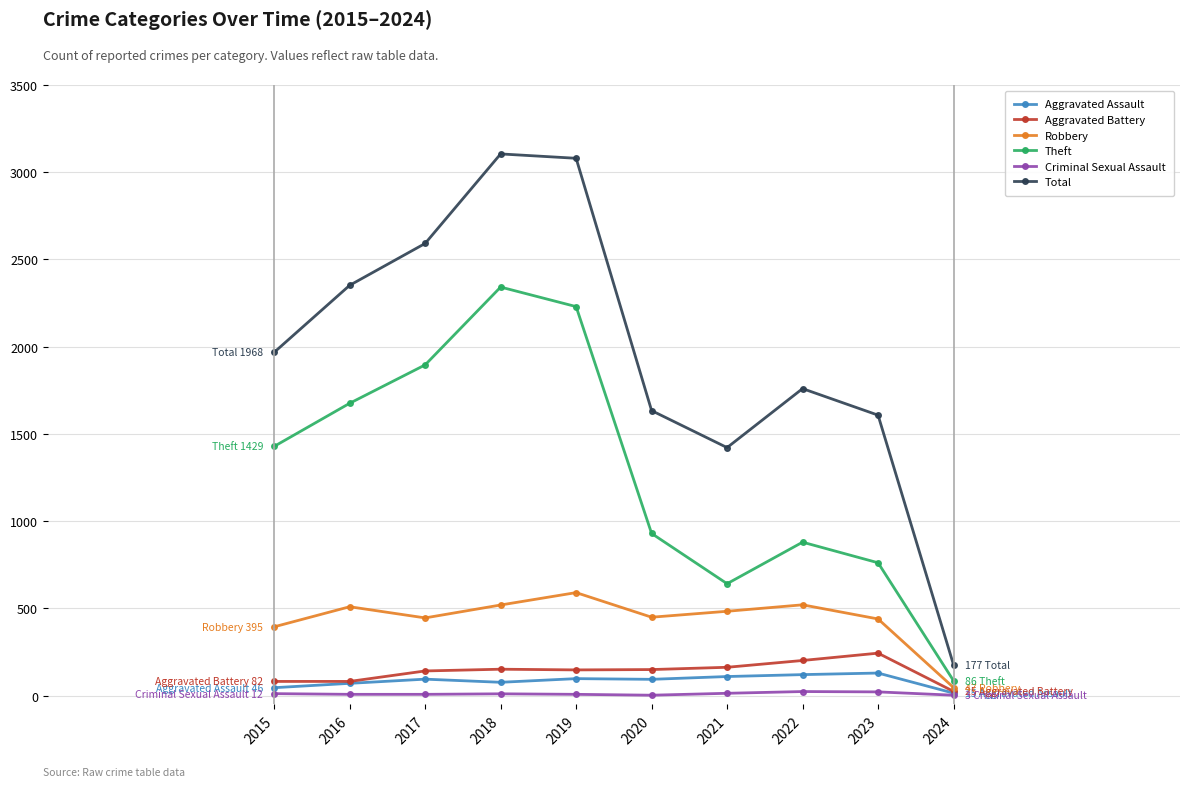

What is the difference between the highest and lowest values at 2019?

3072